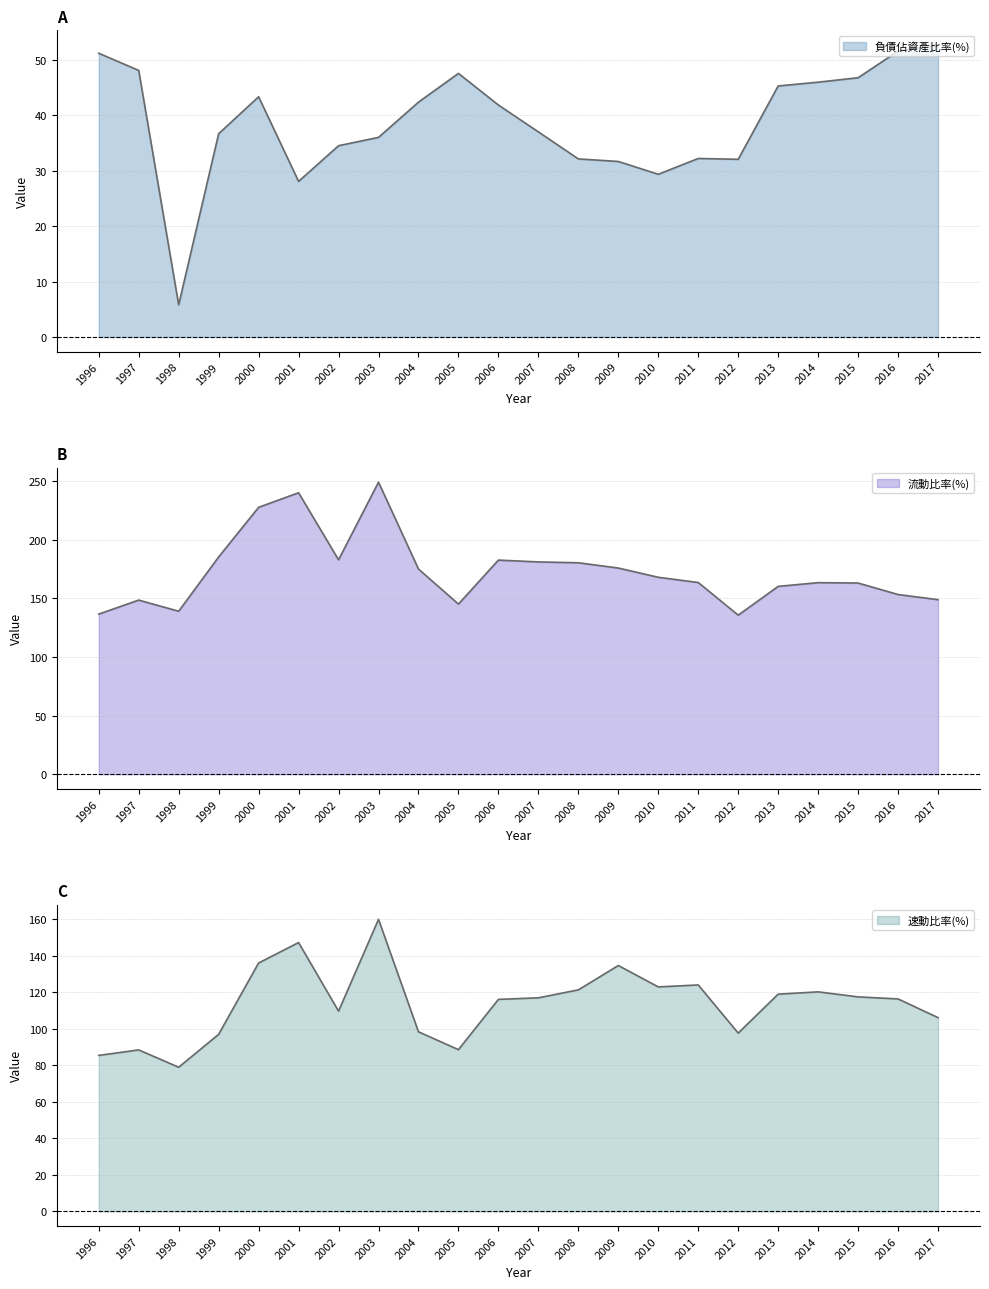

What is the total value across all series at 2005?

281.3